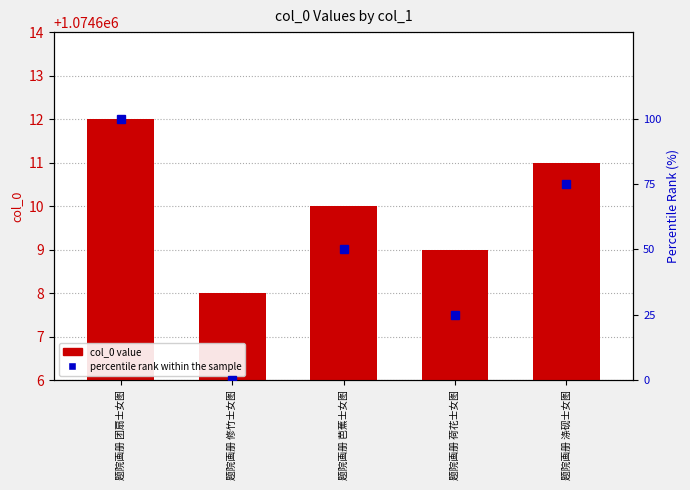

At which category is the sum across all series the highest?

题院画册 团扇士女图